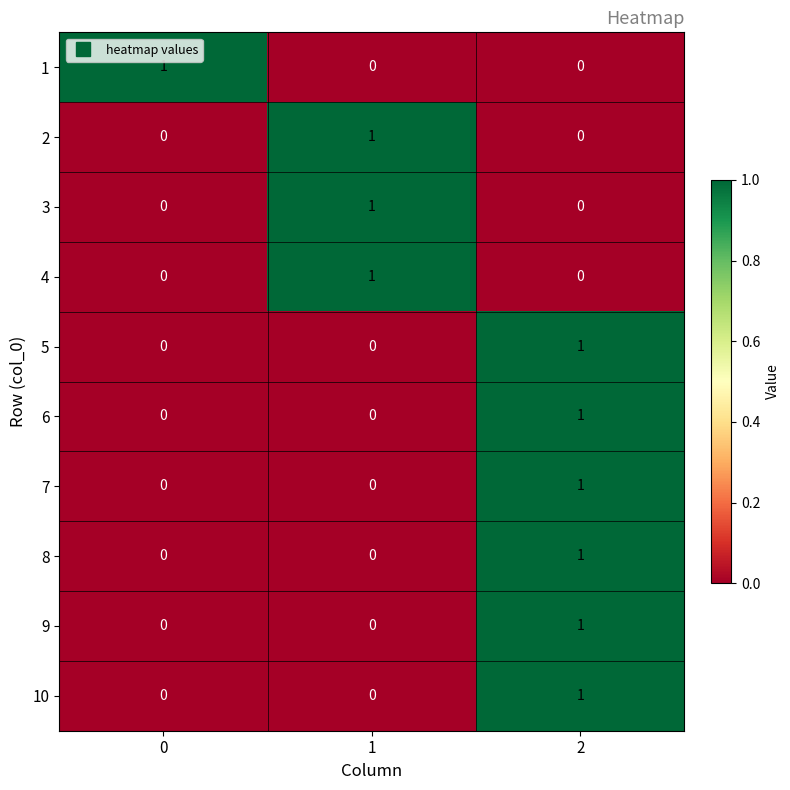

Reading left to right, extract all data points from this chart.

1: 0=1	1=0	2=0
2: 0=0	1=1	2=0
3: 0=0	1=1	2=0
4: 0=0	1=1	2=0
5: 0=0	1=0	2=1
6: 0=0	1=0	2=1
7: 0=0	1=0	2=1
8: 0=0	1=0	2=1
9: 0=0	1=0	2=1
10: 0=0	1=0	2=1